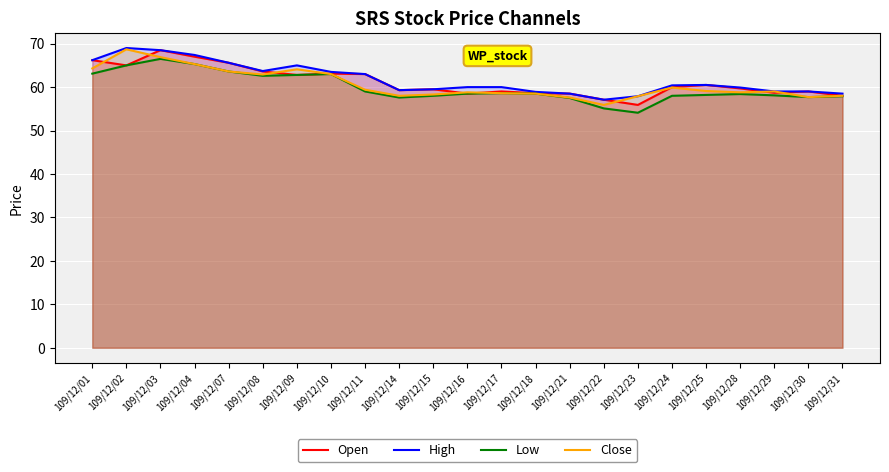

At 109/12/18, list the series in order from smallest to largest.

Low, Close, Open, High